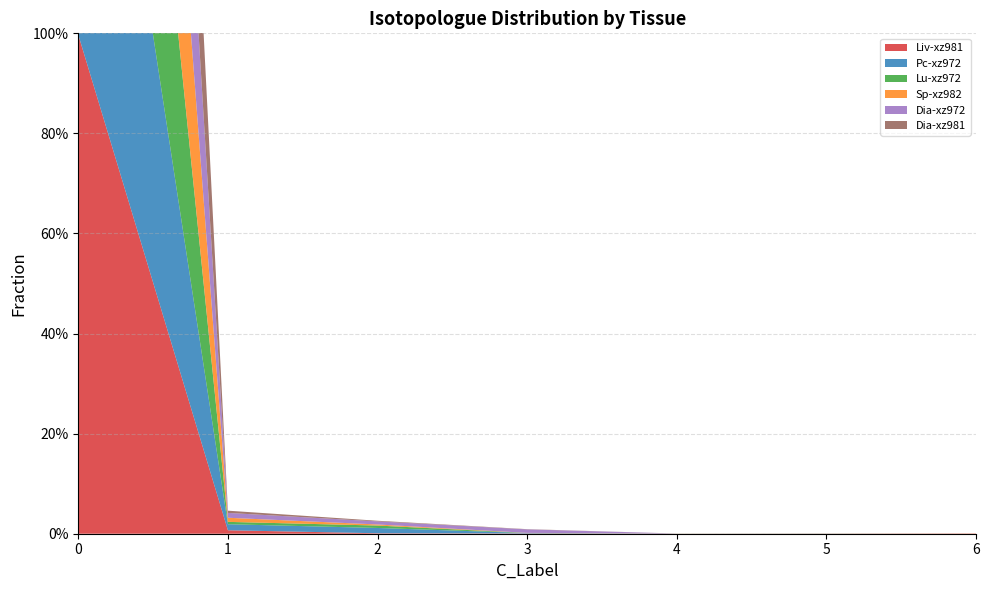

Reading left to right, transcribe all the data shown in this chart.

Liv-xz981: 1.0	0.0	0.0	0.0	0.0	0.0	0.0
Pc-xz972: 1.0	0.0	0.0	0.0	0.0	0.0	0.0
Lu-xz972: 1.0	0.0	0.0	0.0	0.0	0.0	0.0
Sp-xz982: 1.0	0.0	0.0	0.0	0.0	0.0	0.0
Dia-xz972: 1.0	0.0	0.0	0.0	0.0	0.0	0.0
Dia-xz981: 1.0	0.0	0.0	0.0	0.0	0.0	0.0